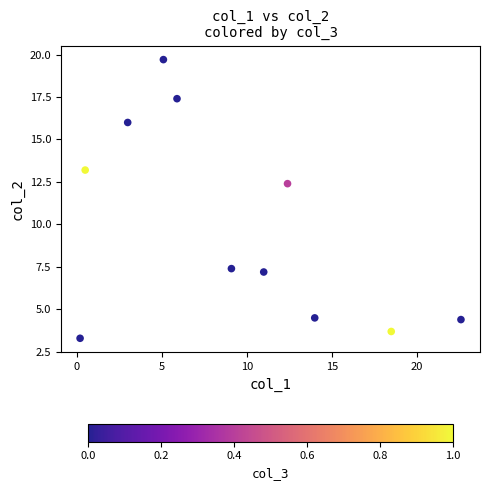

What is the range of X values (max minus min)?

22.4